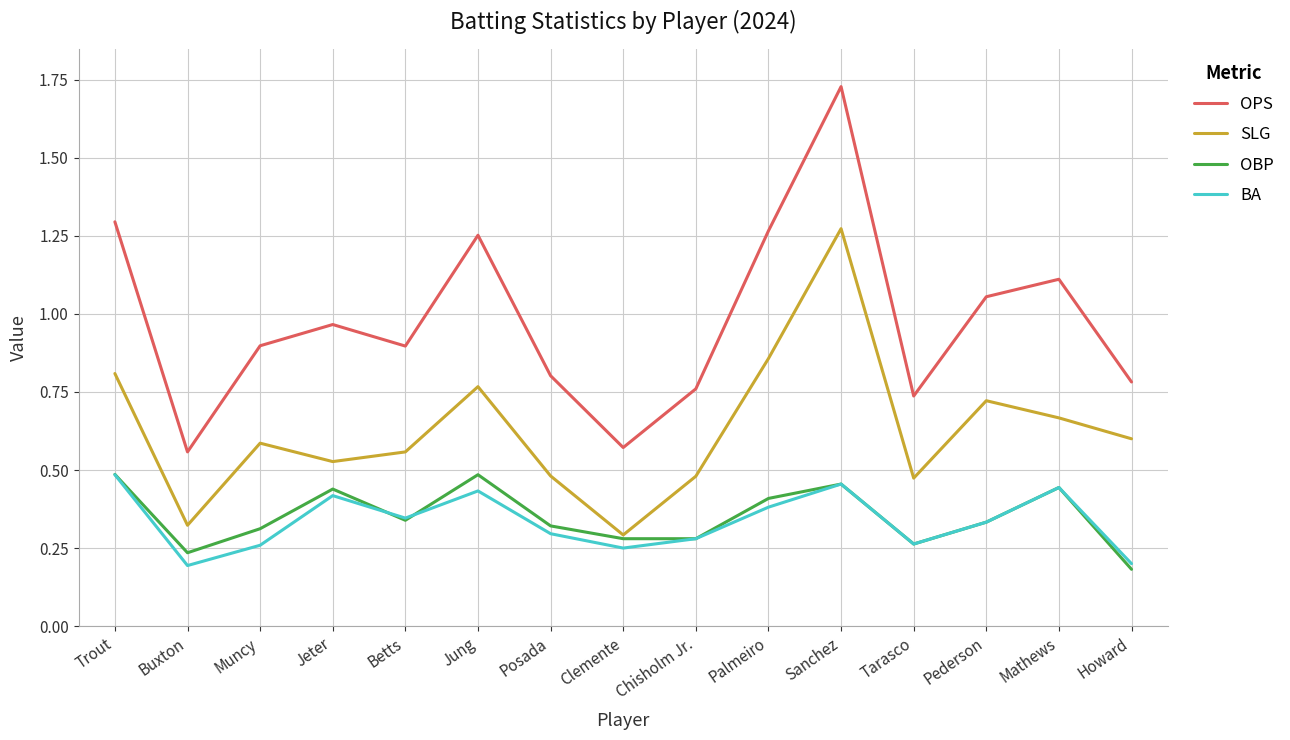

True or false: SLG and BA intersect in this chart.

False